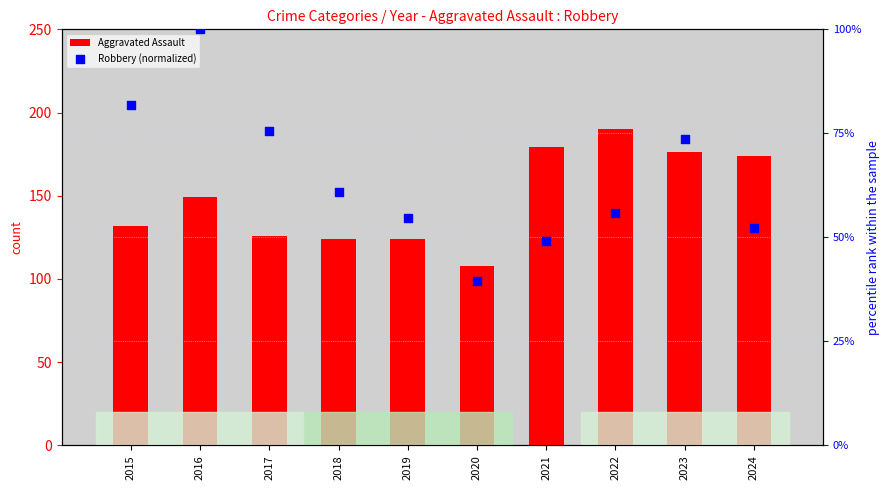

Is the value of Aggravated Assault at 2017 greater than the value of Robbery (normalized) at 2015?

Yes